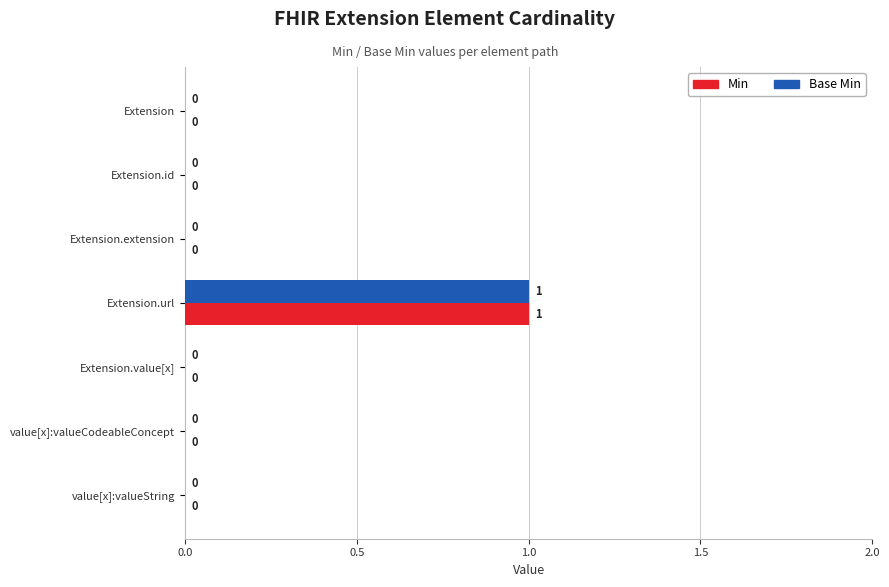

The value of Min at Extension is 0. True or false?

True